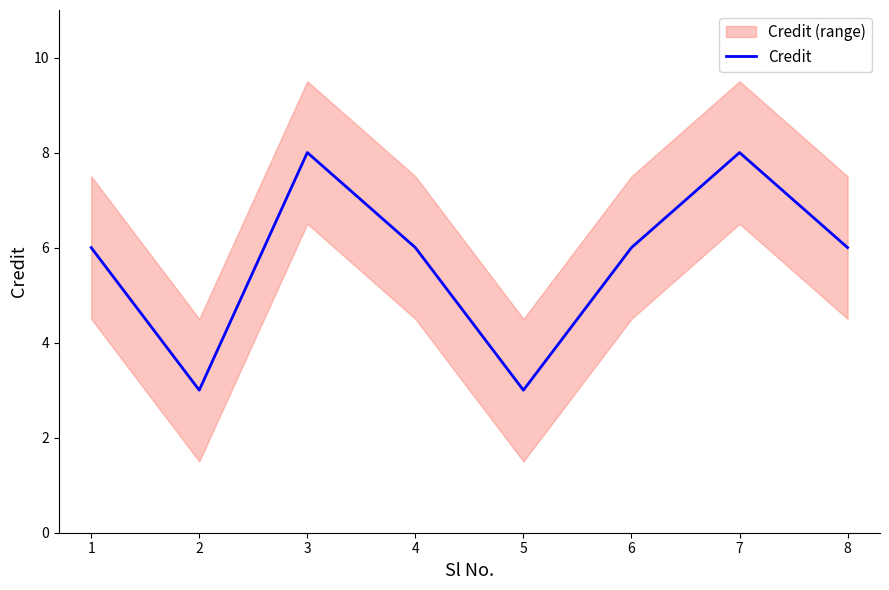

What is the minimum value shown in the chart?

3